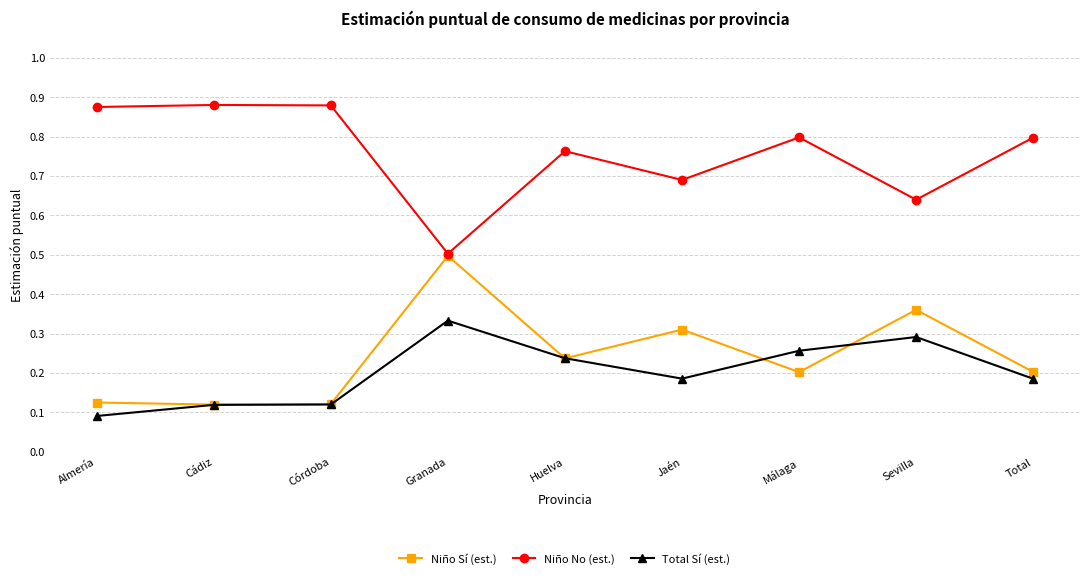

Count the Total Sí (est.) values in the range 0 to 1.

9